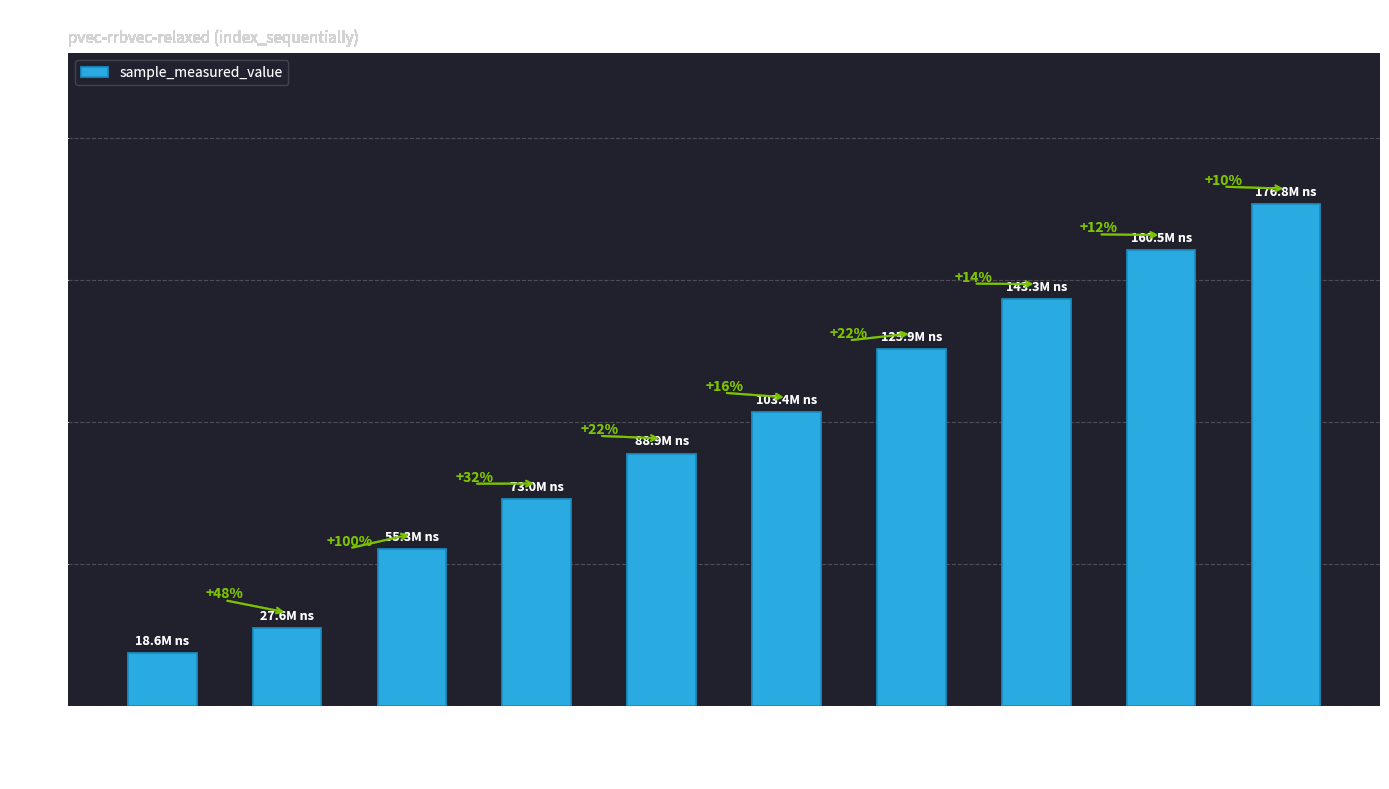

Are the bars horizontal?

No